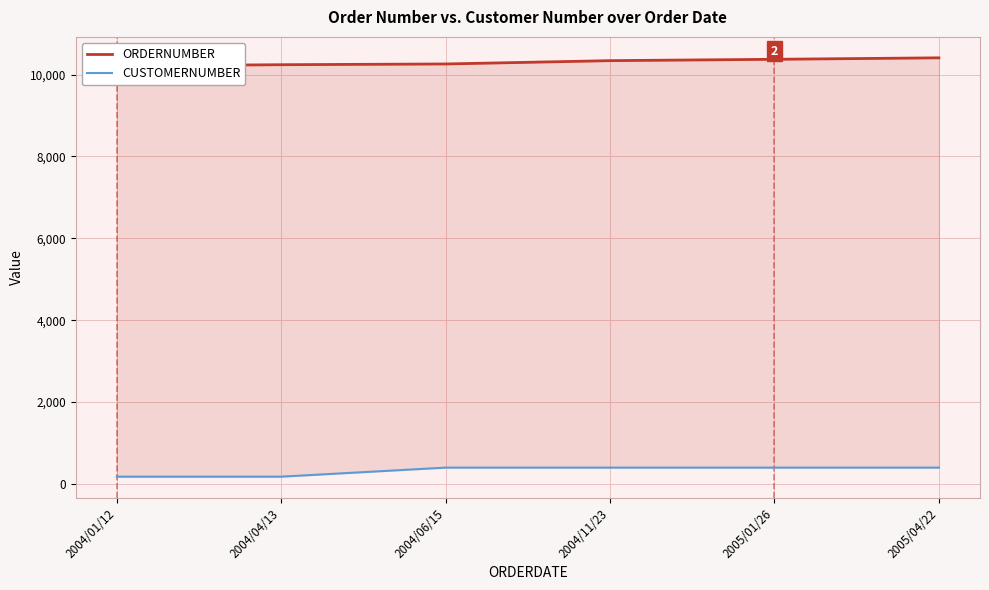

What is the highest value of the ORDERNUMBER series?

10408